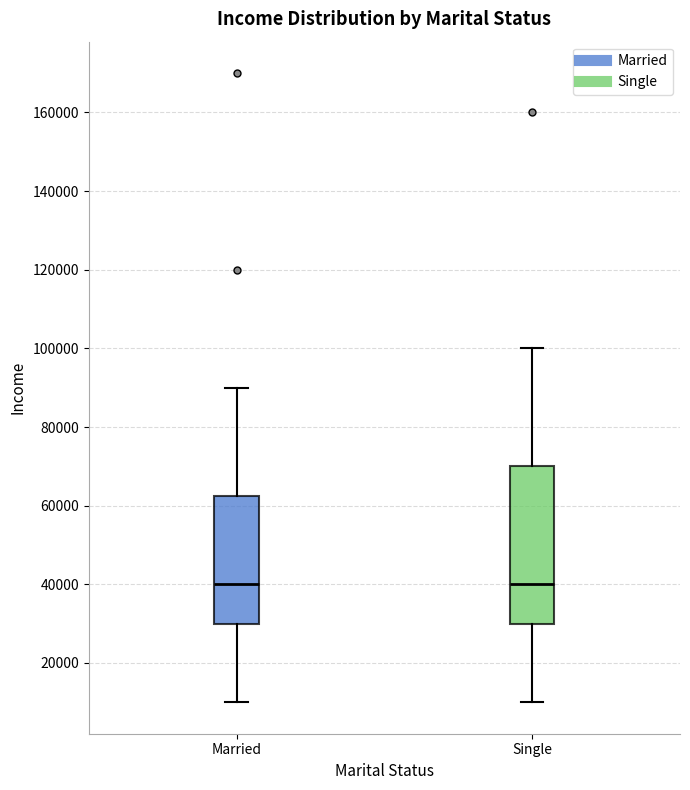

Where is the lower edge of the box for Single on the y-axis? The values are not printed on the chart, so give them approximately, as read against the axis.

30000